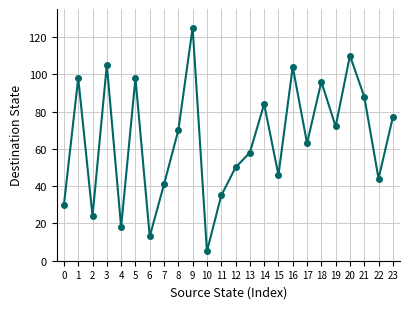

Between 8 and 0, which is larger?

8